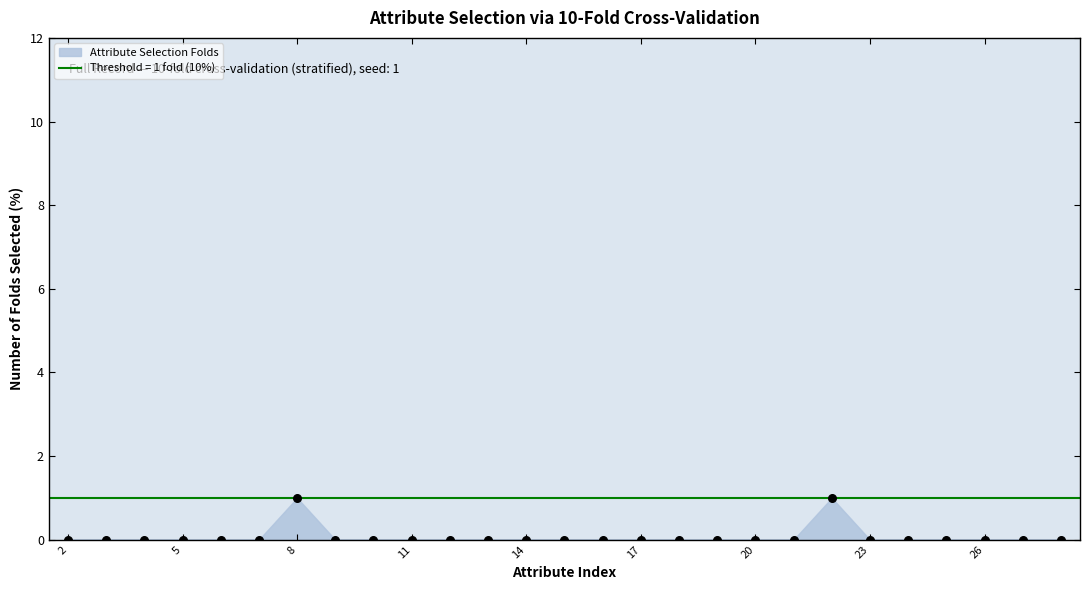

How many points are shown in the scatter plot?

27